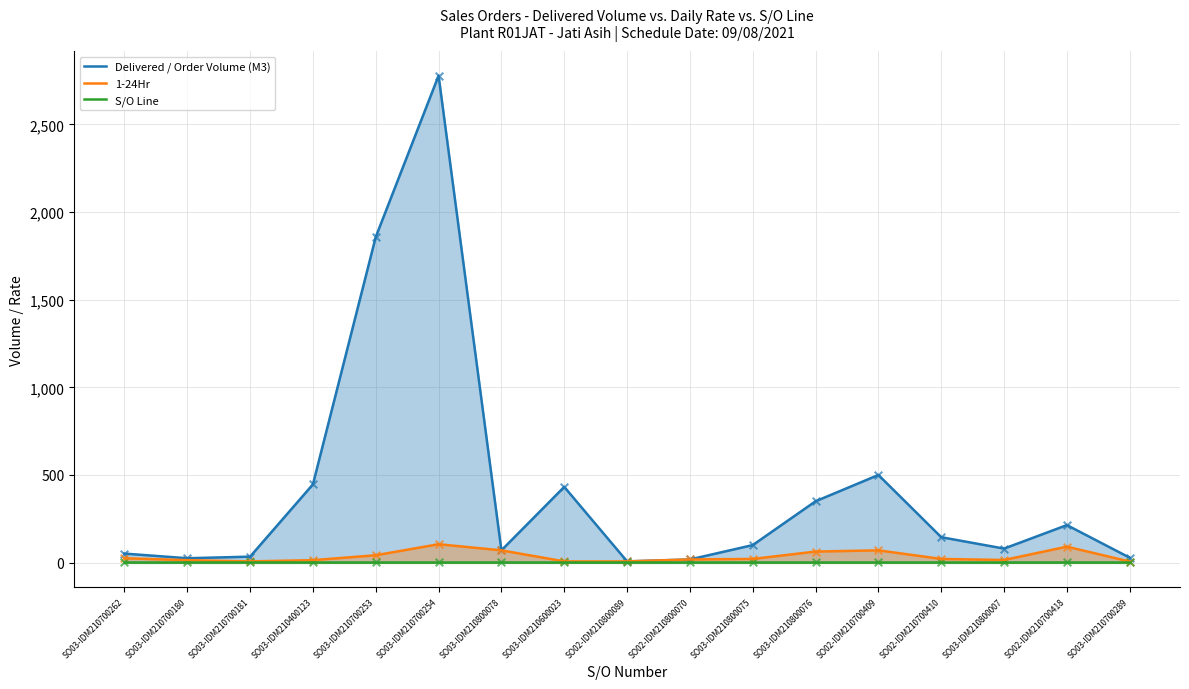

What is the total value across all series at SO03-IDM210700253?

1900.5